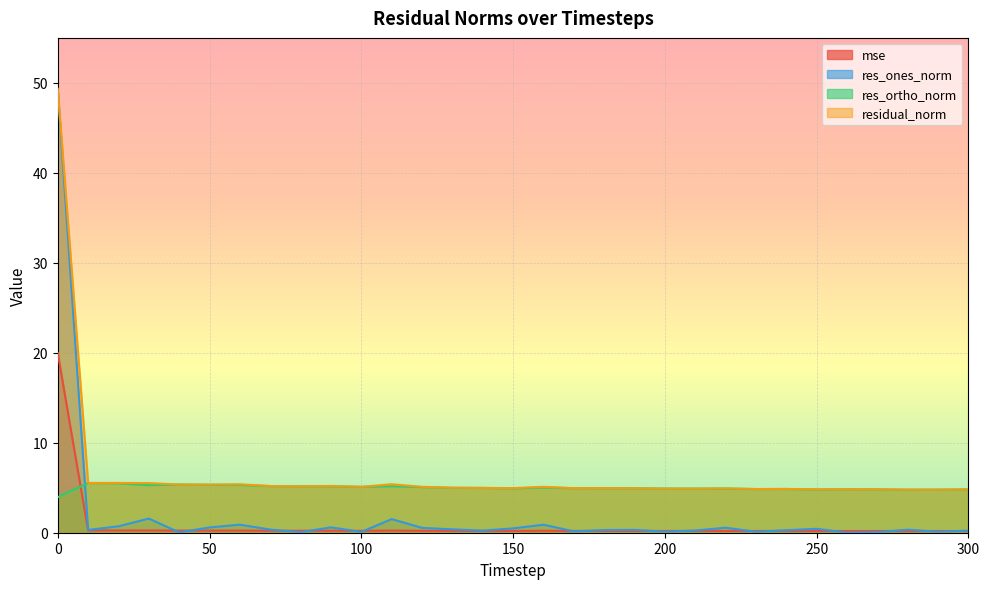

What value does the res_ones_norm series have at 230?

0.1